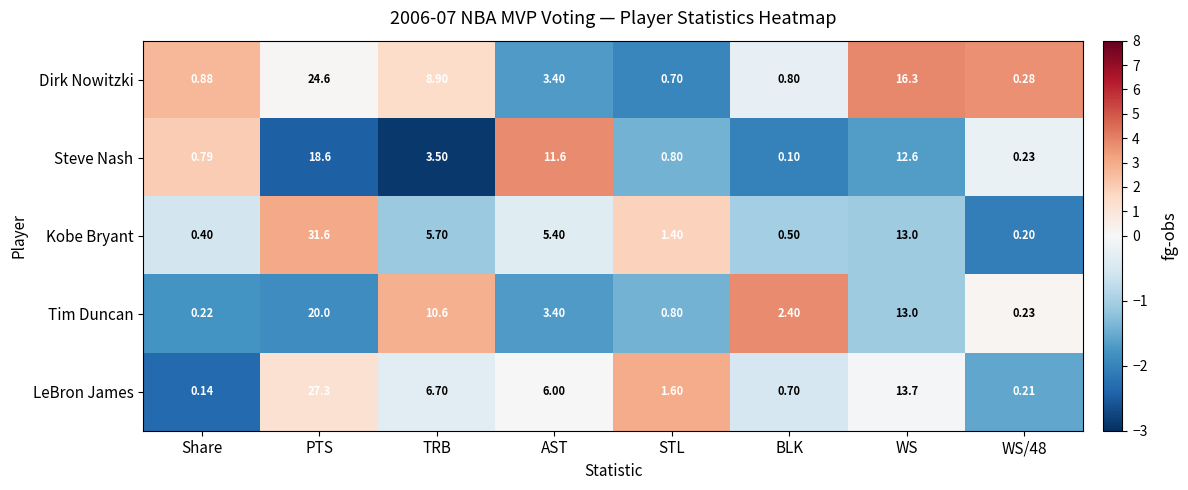

Which category has the highest value in the Kobe Bryant series?

PTS